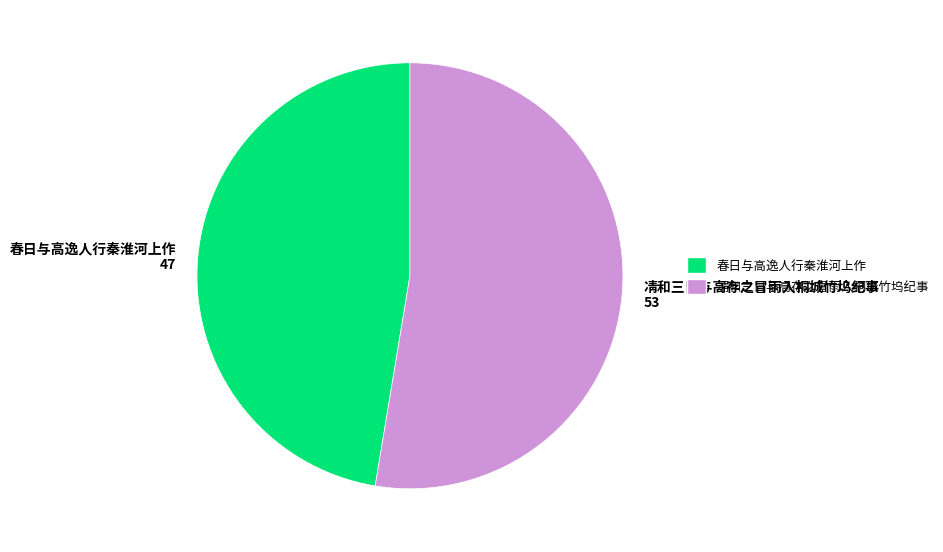

Rank the categories by value from highest to lowest.

凊和三日与高存之冒雨入桐城竹坞纪事, 春日与高逸人行秦淮河上作